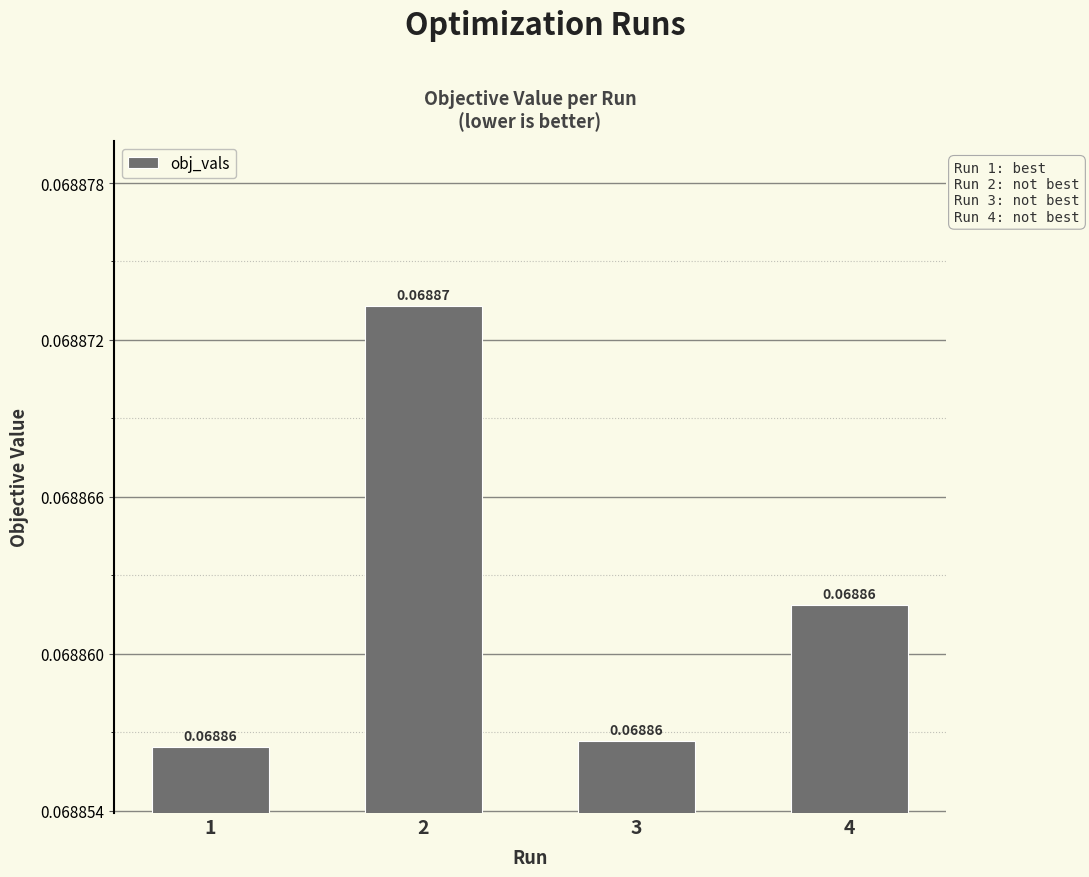

At which category does the chart reach its minimum across all series?

1